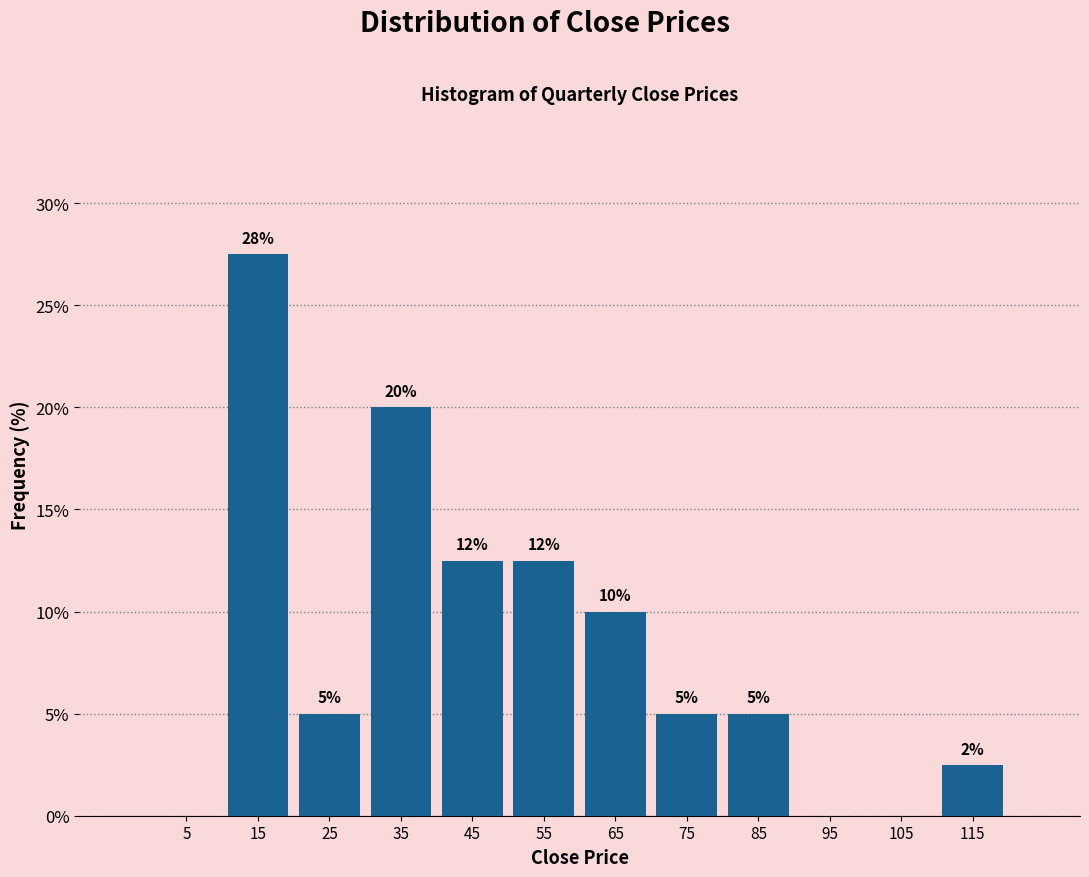

Which range on the x-axis has the tallest bar?

10 to 20